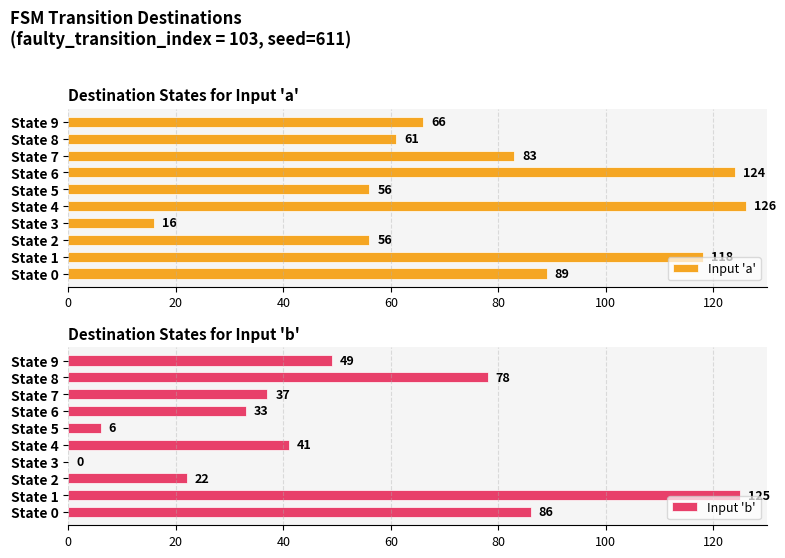

Rank the series by their maximum value, from highest to lowest.

Input 'a', Input 'b'